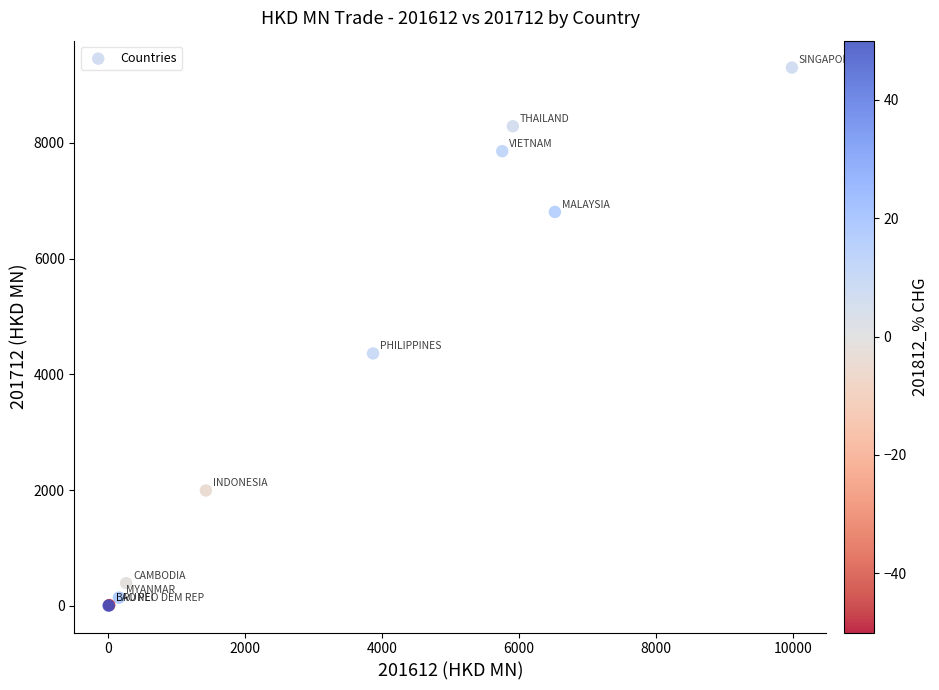

What Y value in the scatter plot is closest to 4653?

4362.3